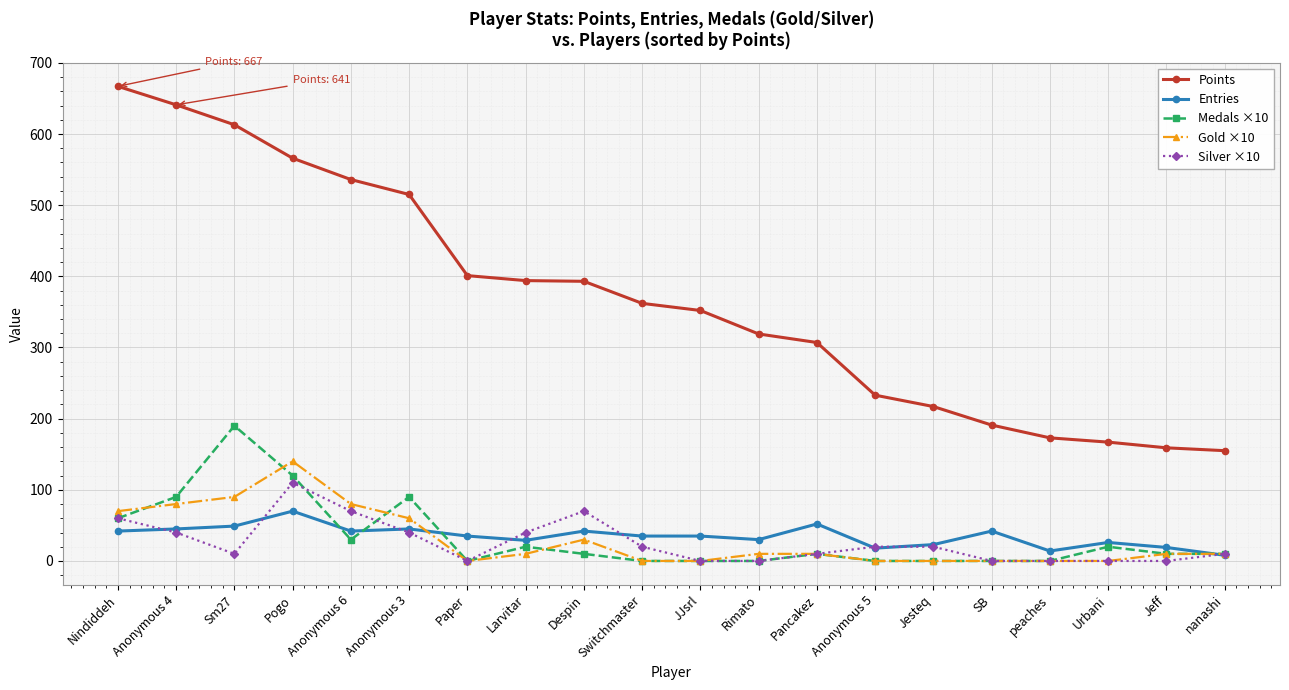

Which series has the largest total across all categories?

Points